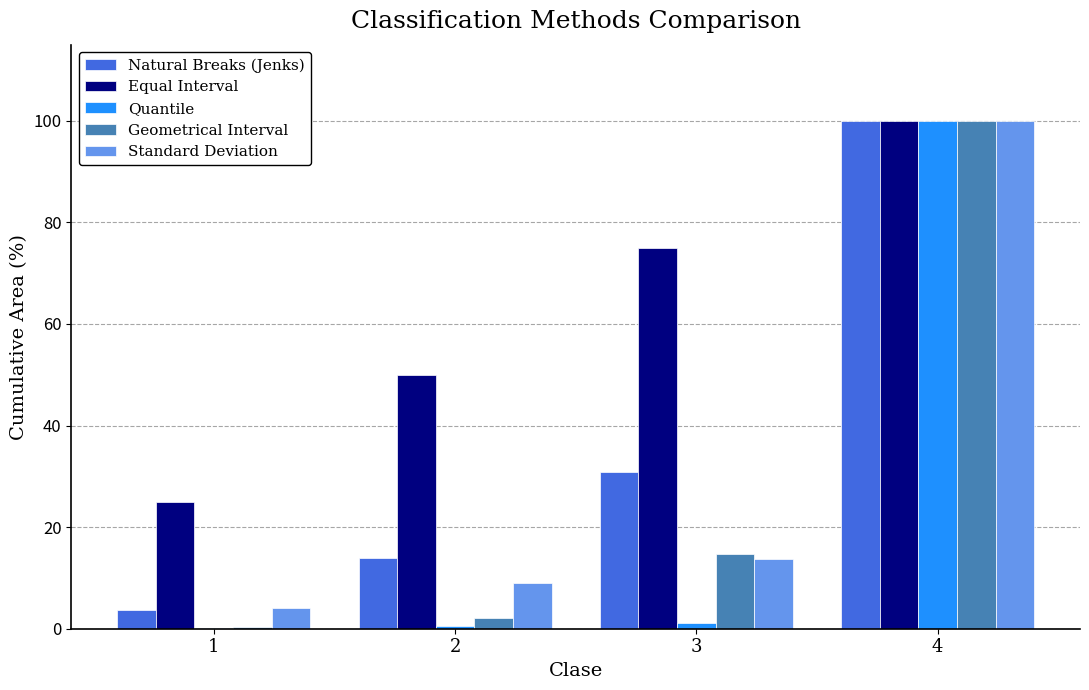

Between 2 and 4, which series saw the biggest shift?

Quantile